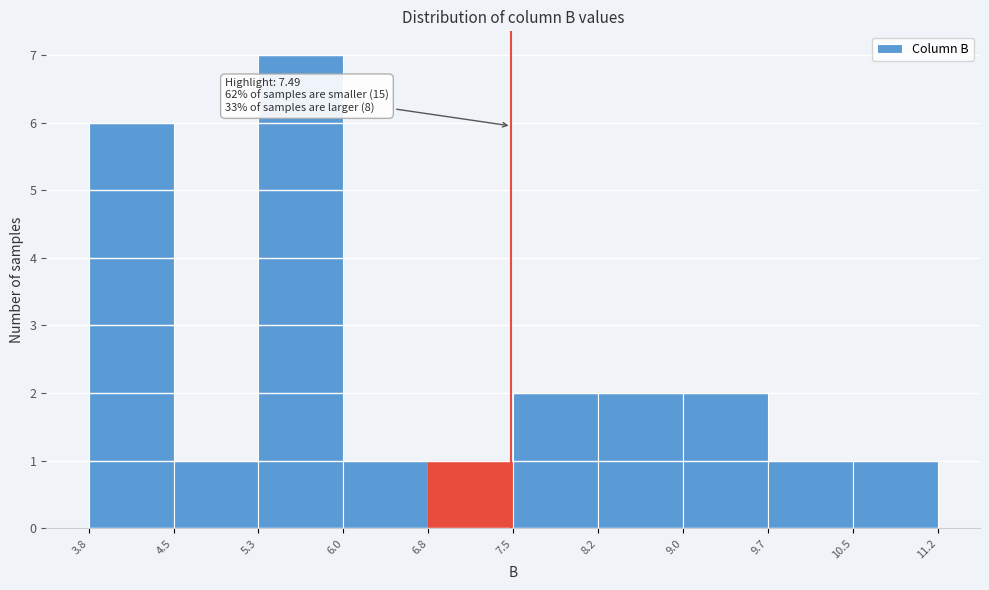

Over which range of the x-axis is the bar tallest?

5.3 to 6.0